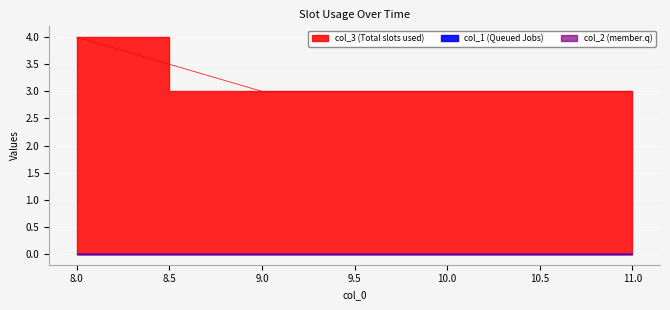

Between 9 and 10, which series saw the biggest shift?

col_3